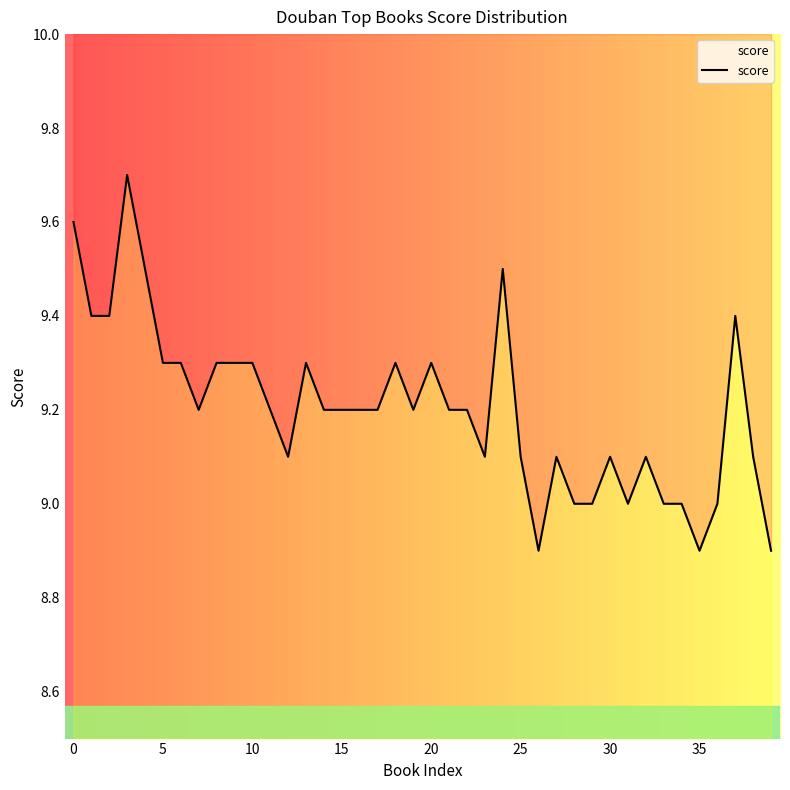

What is the average value?

9.2